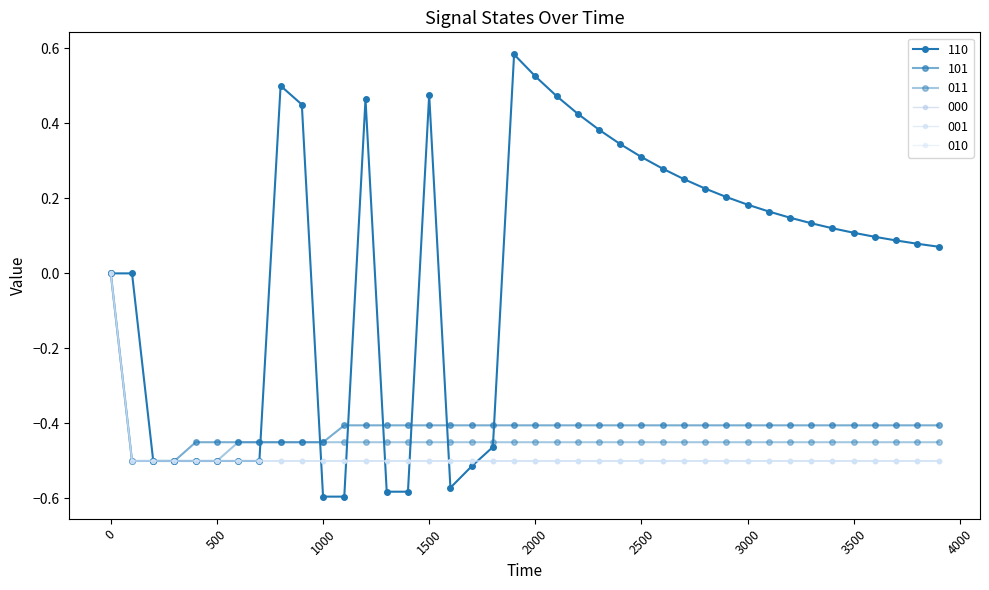

Is this an area chart (filled region under the line)?

No